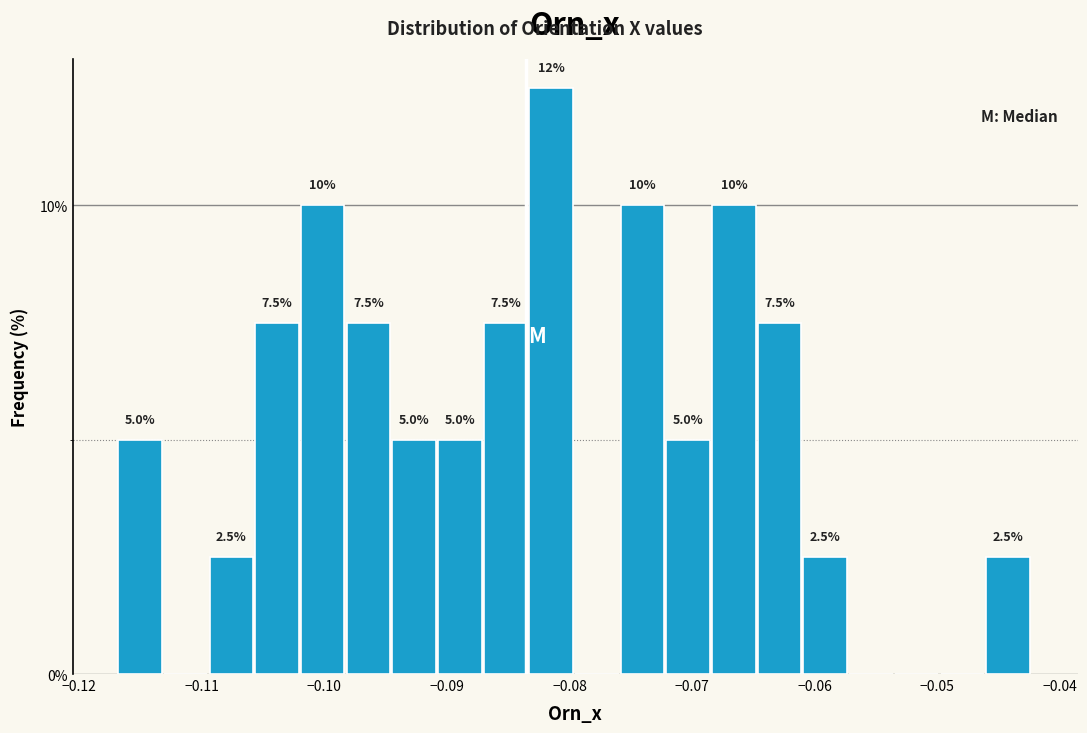

Read against the x-axis, roughly where is the centre of the tallest bar?

-0.081